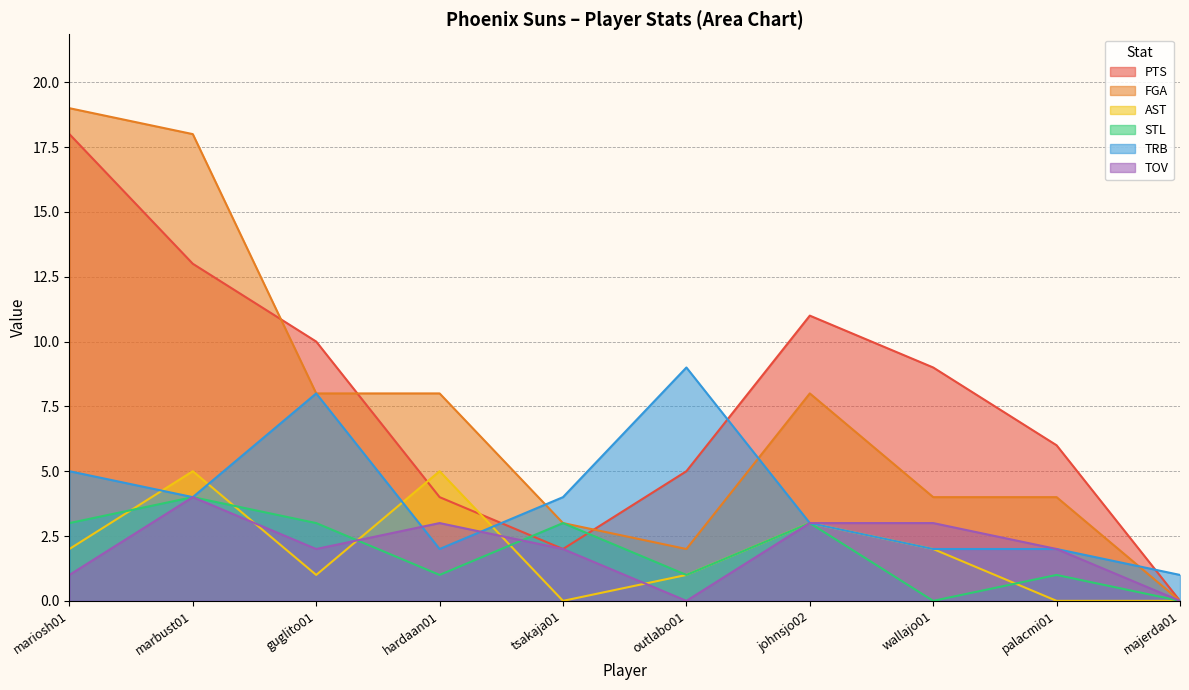

The value of TOV at tsakaja01 is 3. True or false?

False